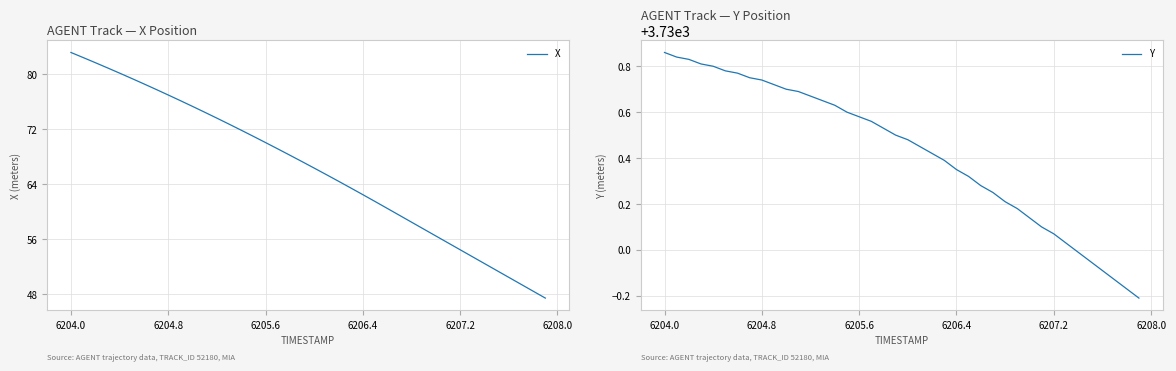

How many values in the Y series are below 3730?

6